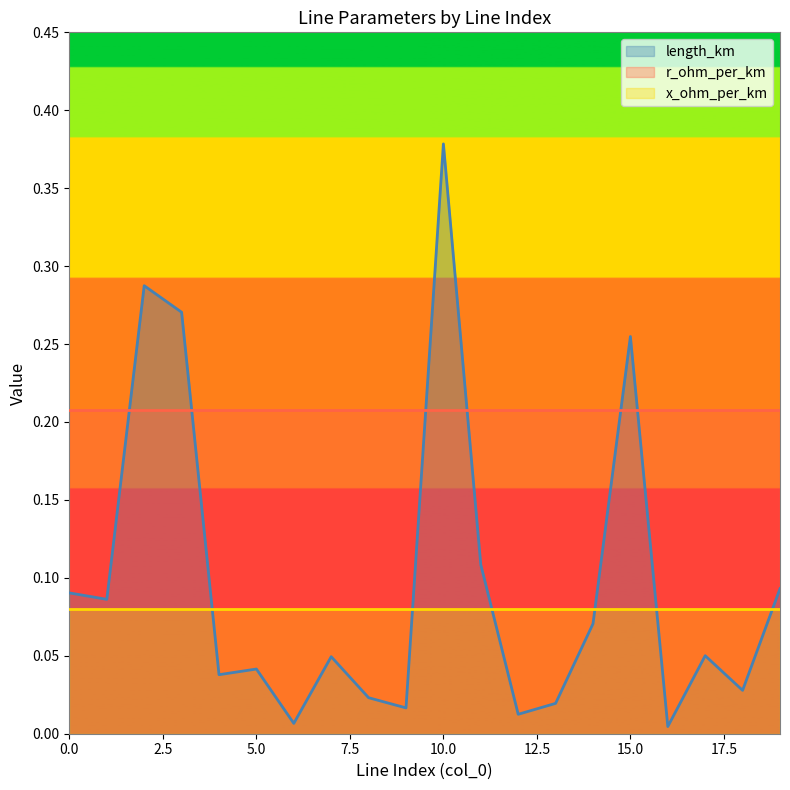

What is the value of the x_ohm_per_km point at the 13th from the left?

0.1